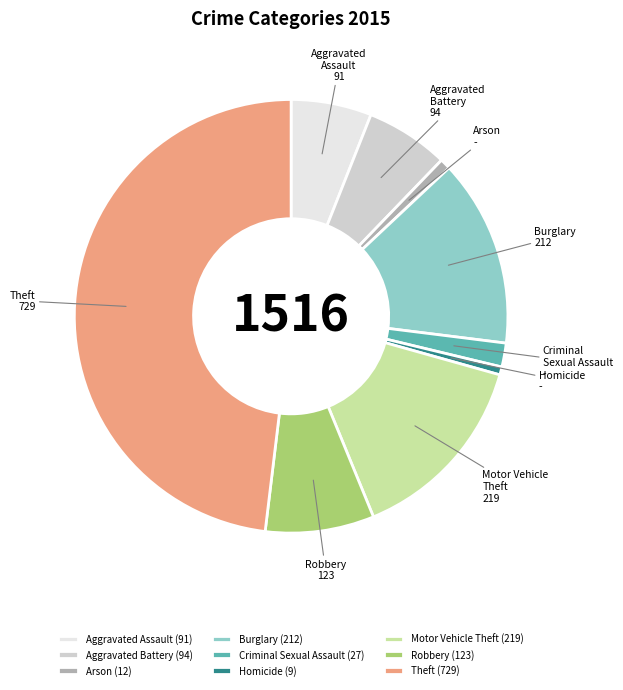

What is the ratio of the value at Aggravated Battery to the value at Homicide?

10.4